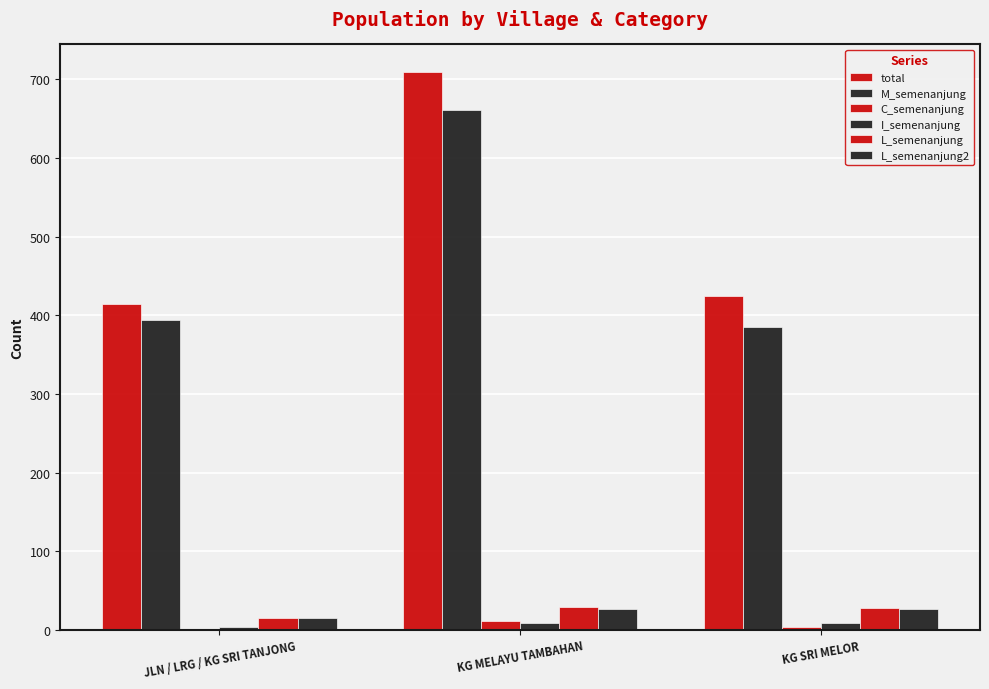

How many data points does each series have?

3